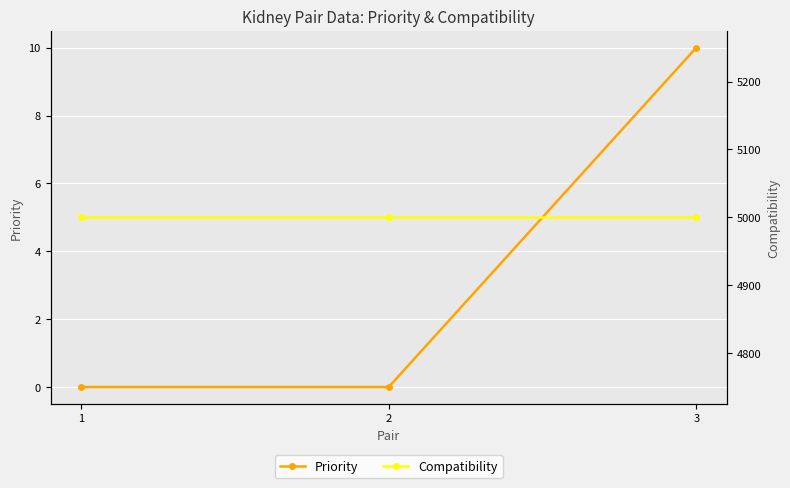

List the series in order of their overall mean, lowest first.

Priority, Compatibility